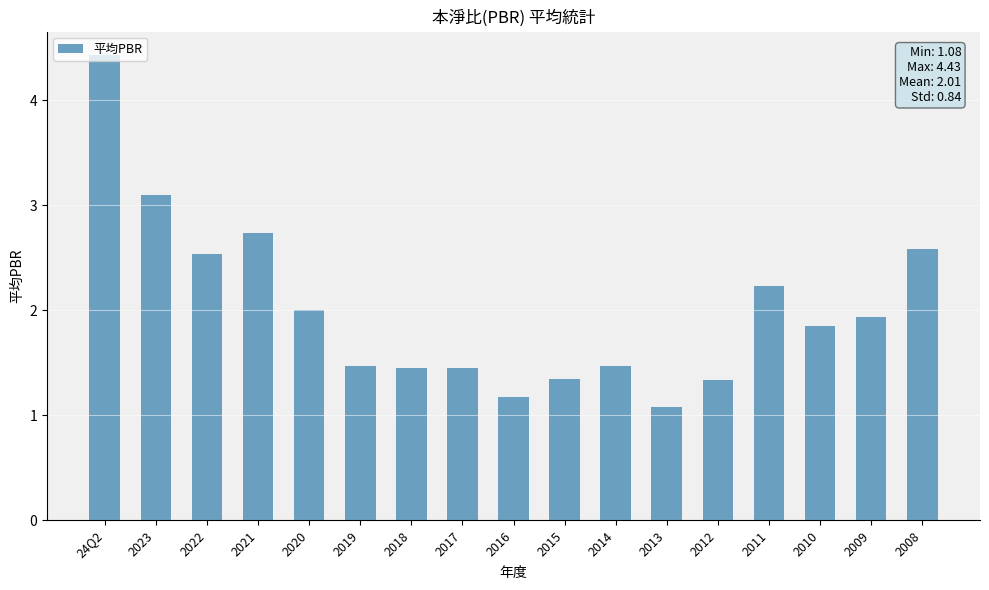

What is the change in value from 2012 to 2009?

+0.6